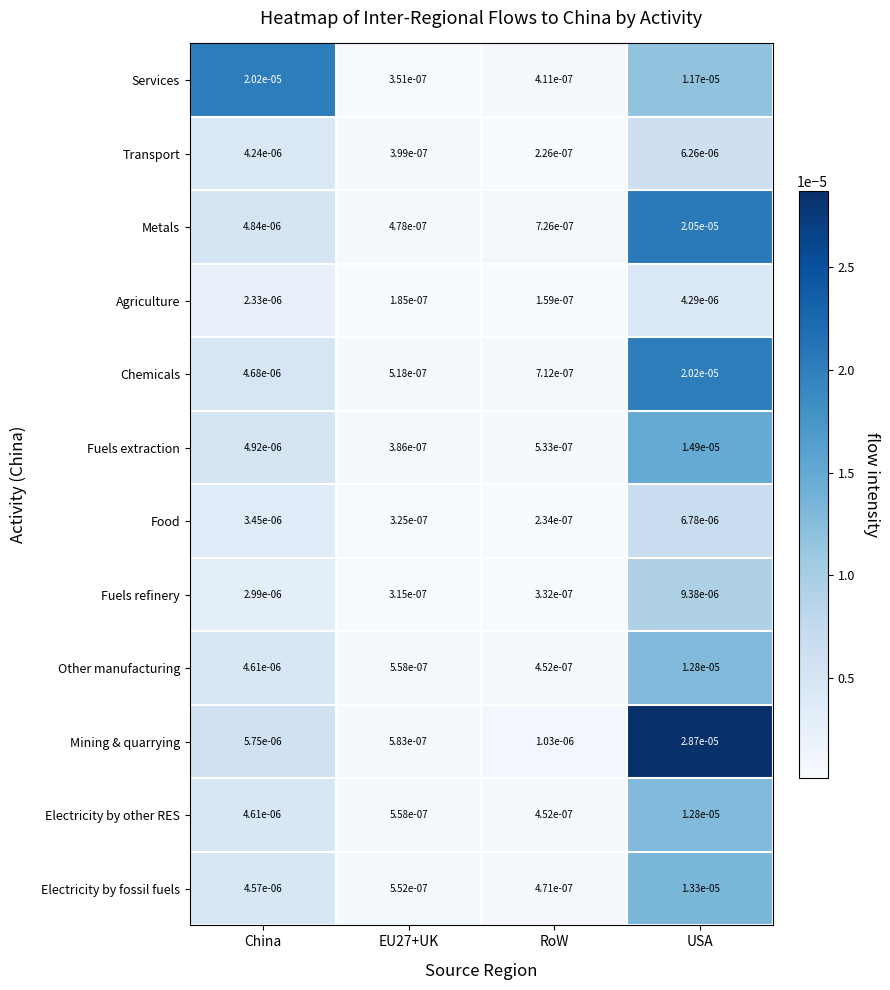

How many series are shown in this chart?

12